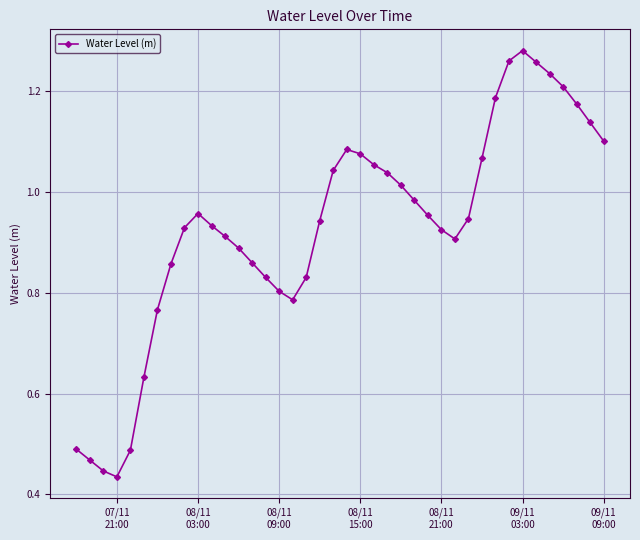

What is the sum of all values?

37.2